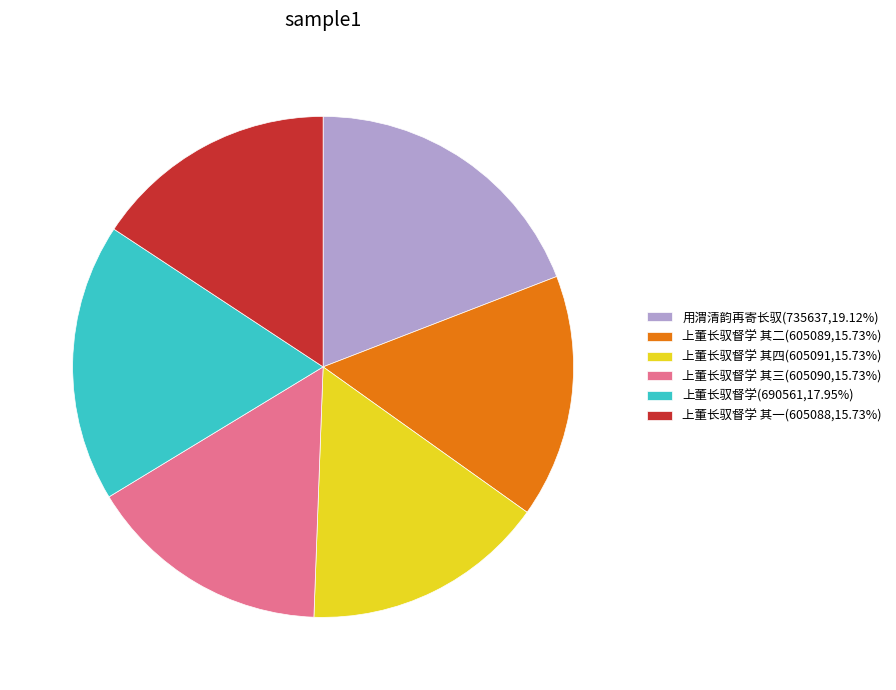

Is there any slice that represents more than half of the pie?

No